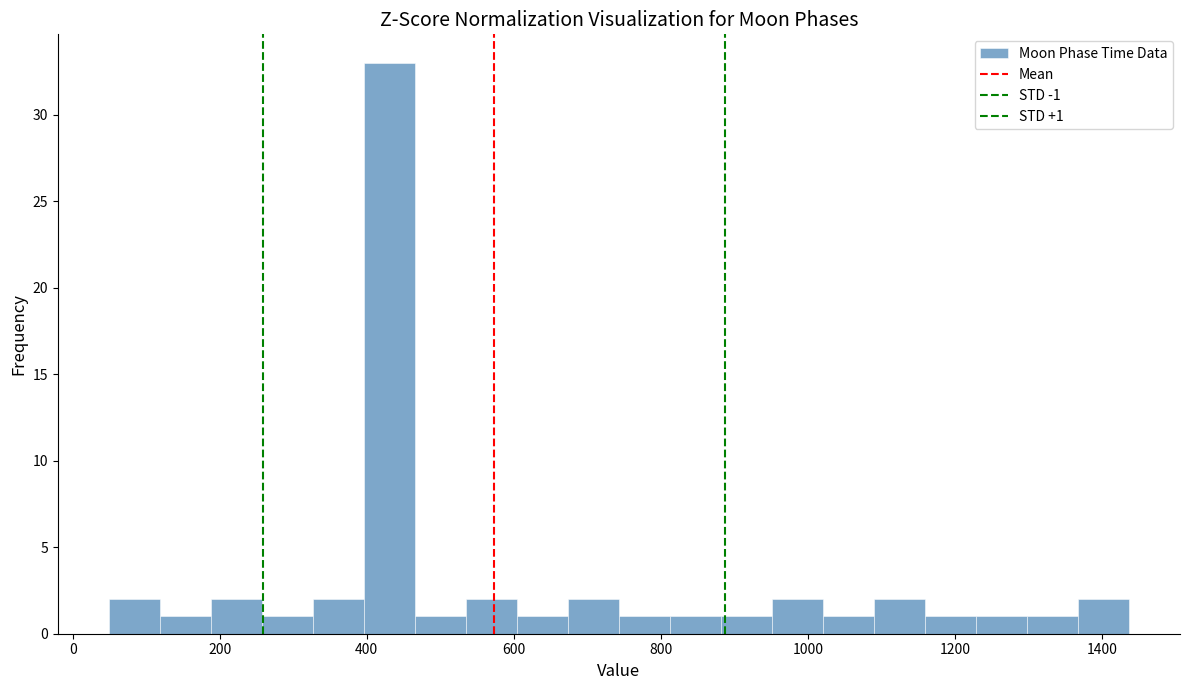

Around what value on the x-axis is the tallest bar? Give the approximate position of its centre, as read against the axis.

440